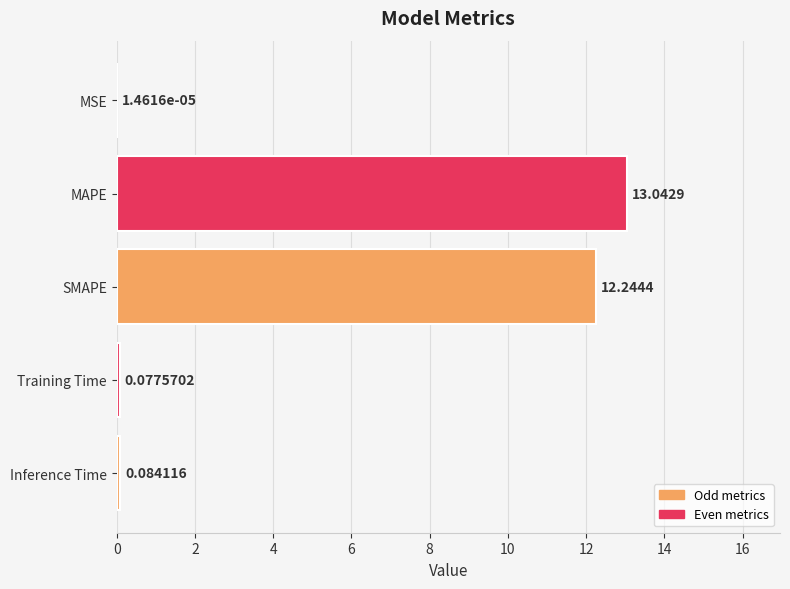

Where is the data nearest to the value 6?

Inference Time